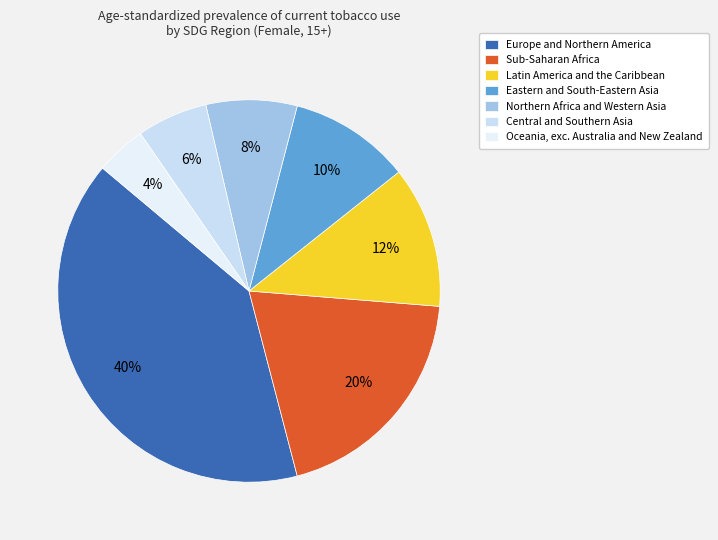

Which category has the biggest portion of the pie?

Europe and Northern America